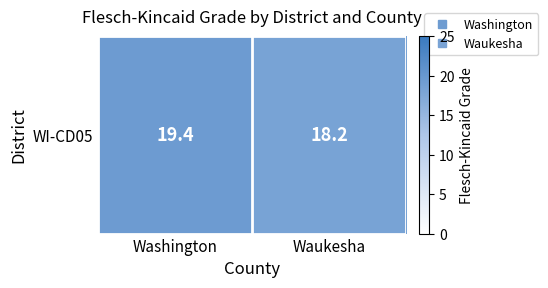

Rank the categories by value from highest to lowest.

Washington, Waukesha